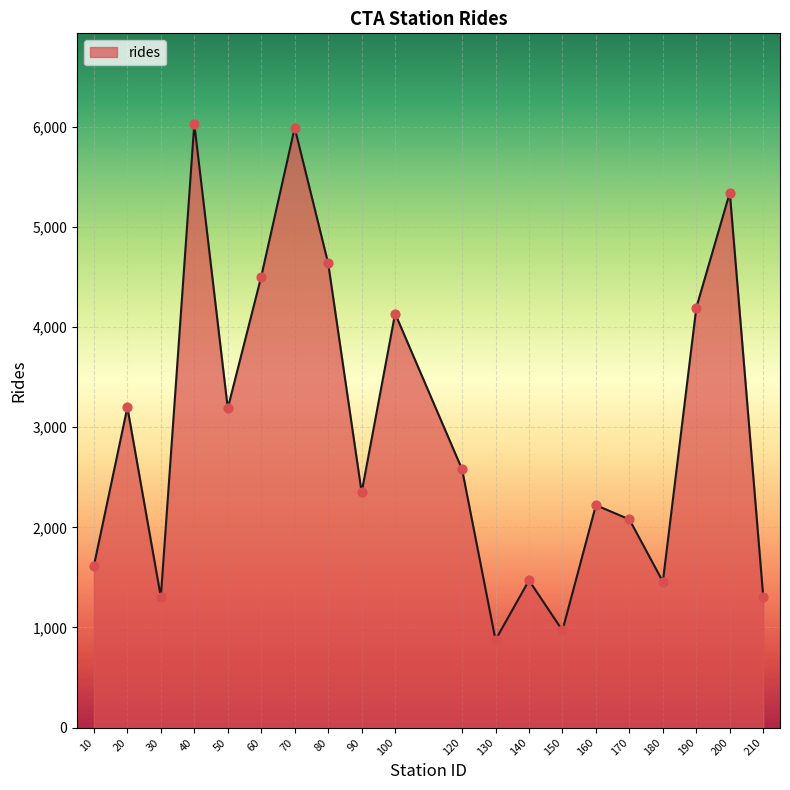

What is the change in value from 60 to 140?

-3035.0